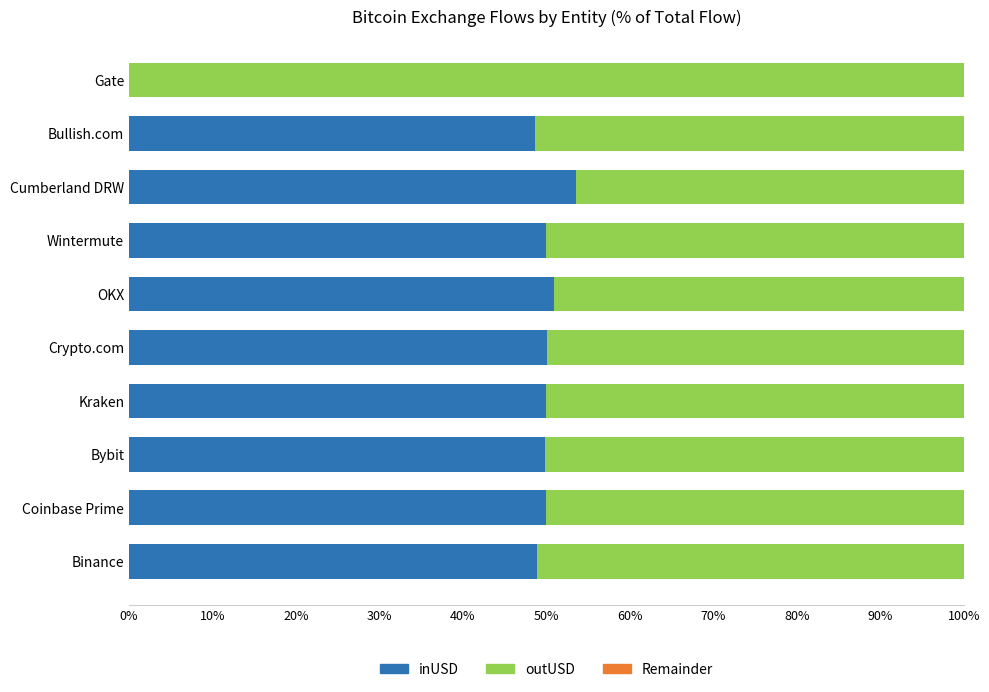

What is the highest value of the inUSD series?

0.5